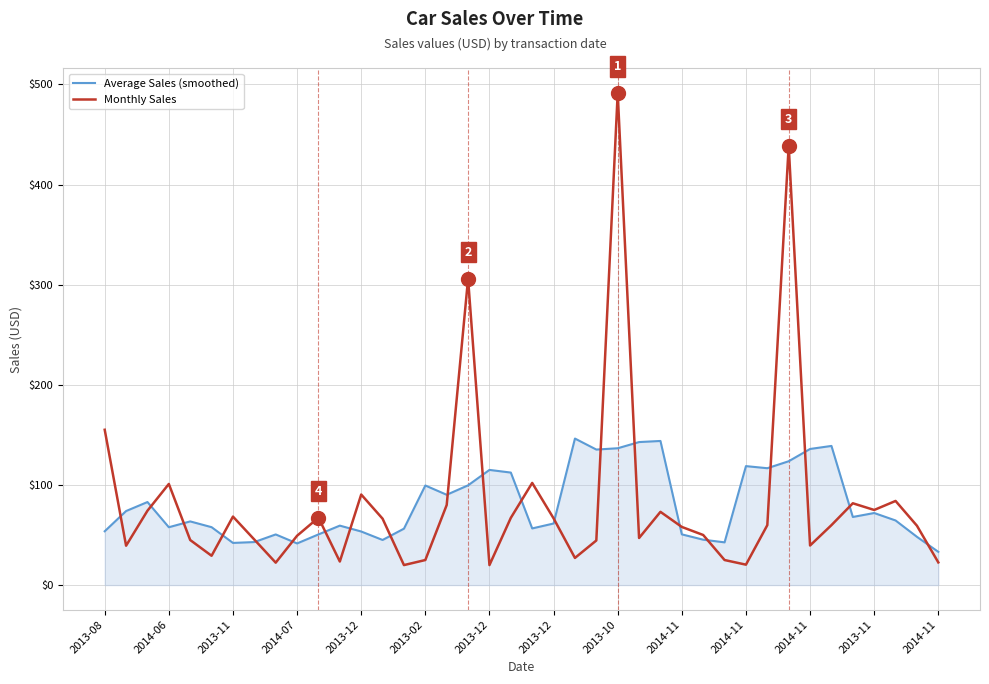

Rank the series by their maximum value, from highest to lowest.

Monthly Sales, Average Sales (smoothed)